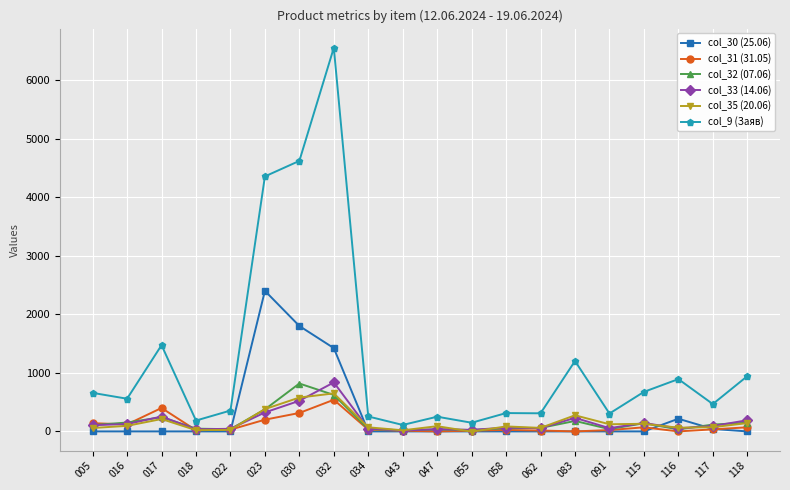

What is the value of the col_9 (Заяв) point at the 11th from the left?

251.0